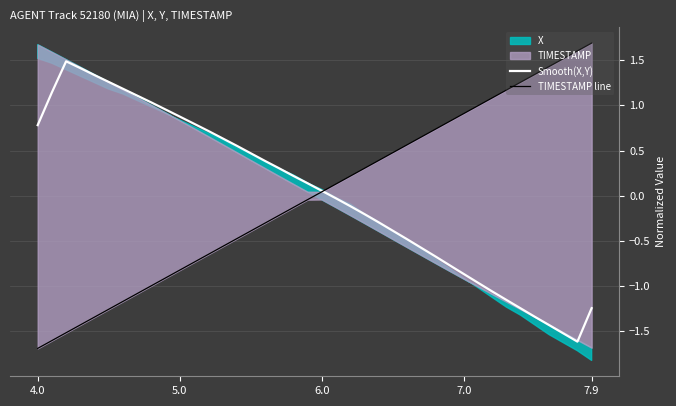

Which series has the widest spread of values?

TIMESTAMP line